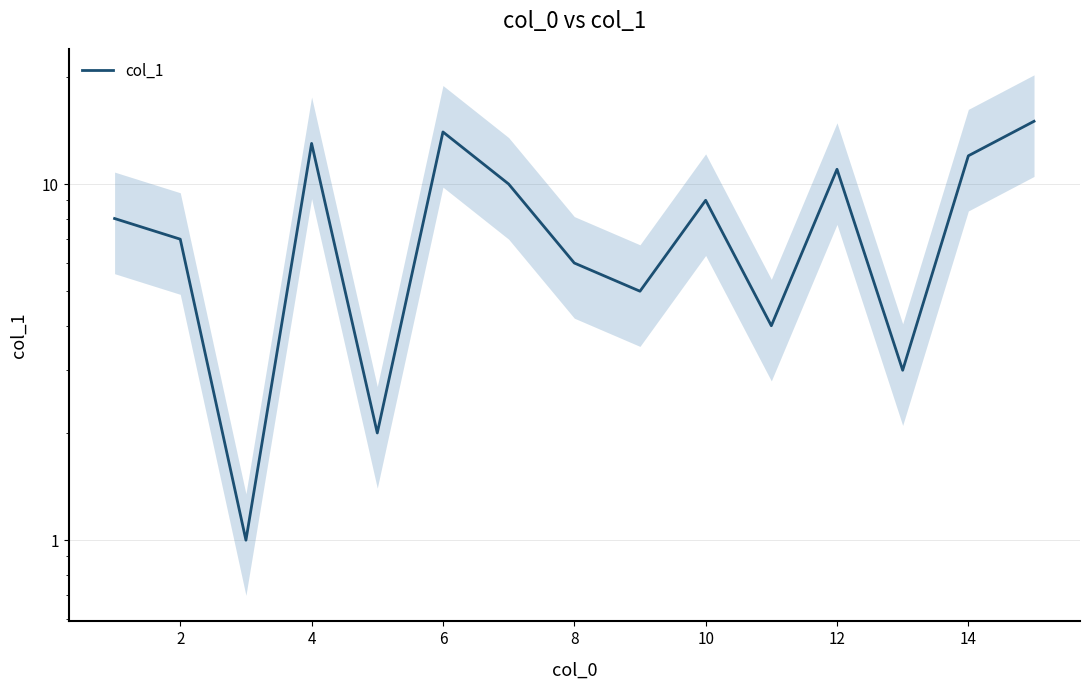

Reading left to right, what are all the values shown in this chart?

8	7	1	13	2	14	10	6	5	9	4	11	3	12	15